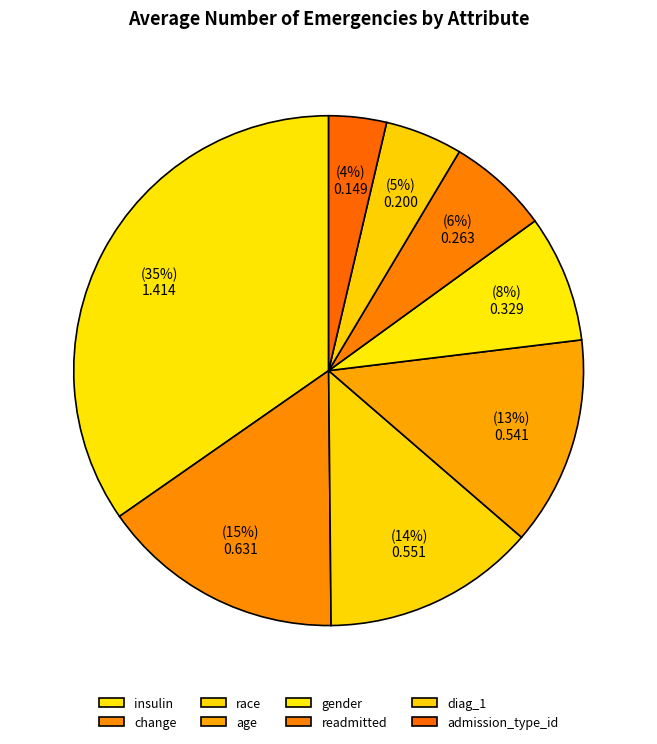

Does any single category account for the majority?

No